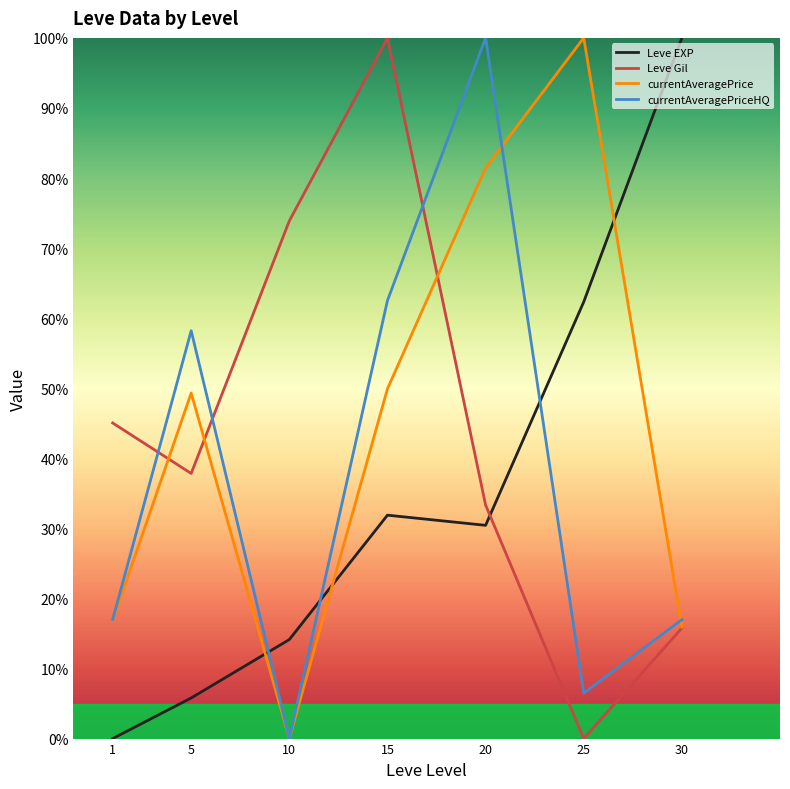

Where is the first local minimum for currentAveragePrice?

10